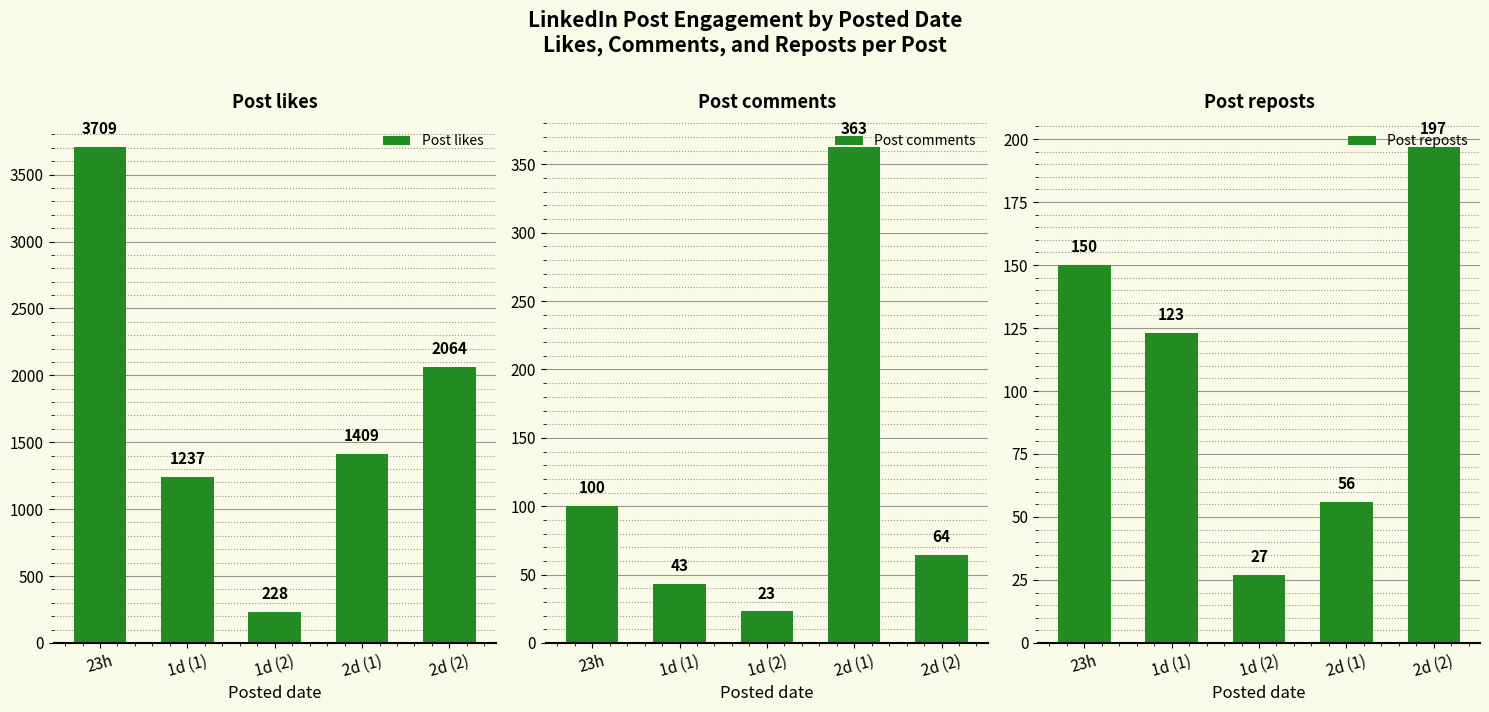

What are all the series names shown in the legend?

Post likes, Post comments, Post reposts